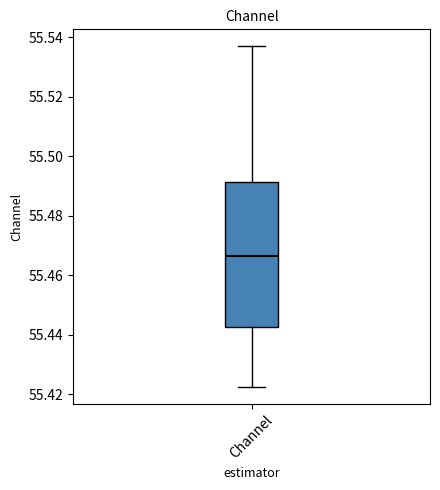

Read this box plot against the y-axis: the position of the median line, the range covered by the box, and the ends of both whiskers. The values are not printed on the chart, so give them approximately, as read against the axis.

median 55.466, box 55.442 to 55.492, whiskers 55.422 to 55.536